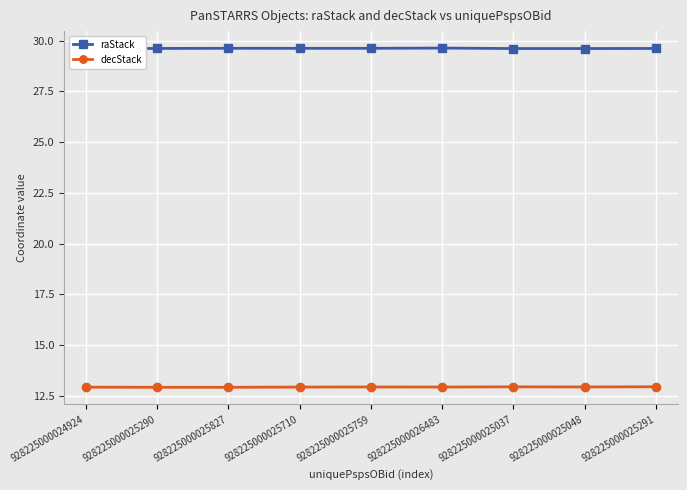

Rank the series at 928225000025827 from lowest to highest value.

decStack, raStack